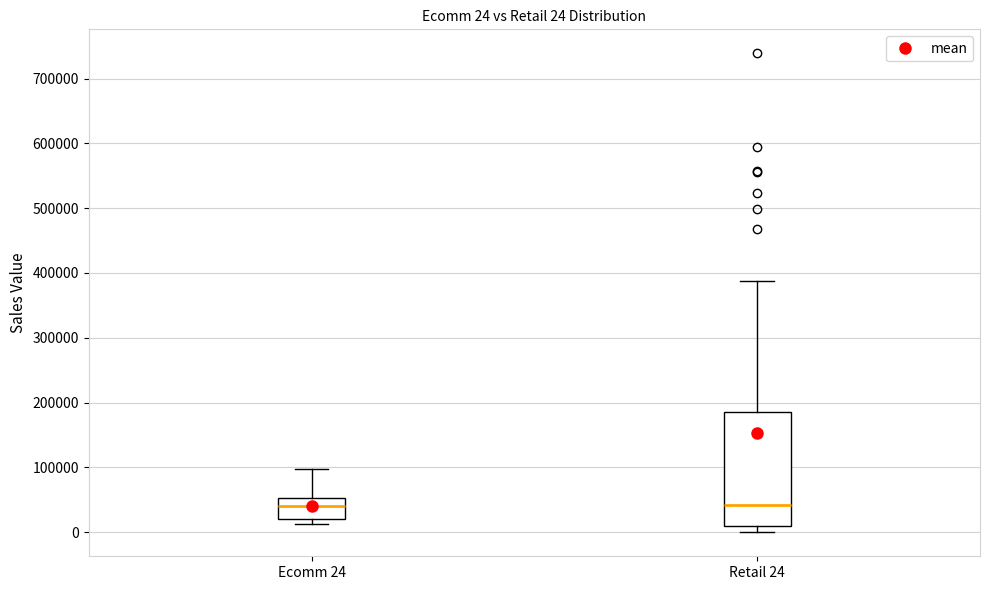

Comparing the boxes themselves (not the whiskers), which one is the tallest?

Retail 24